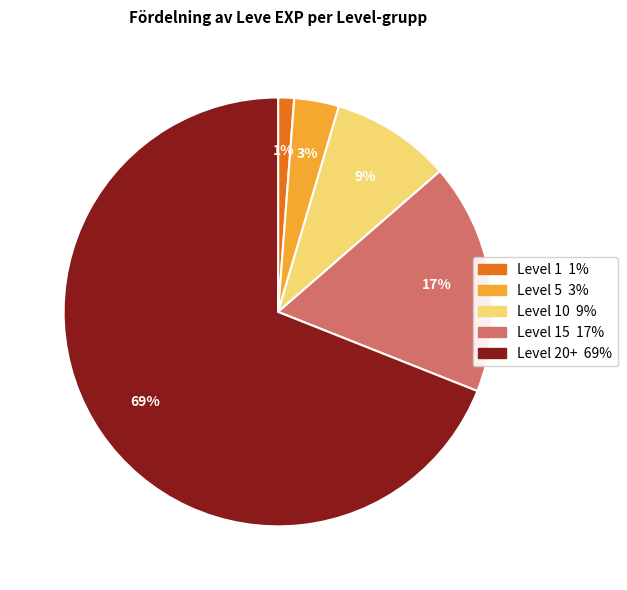

To the nearest percent, what is the average slice percentage?

20%